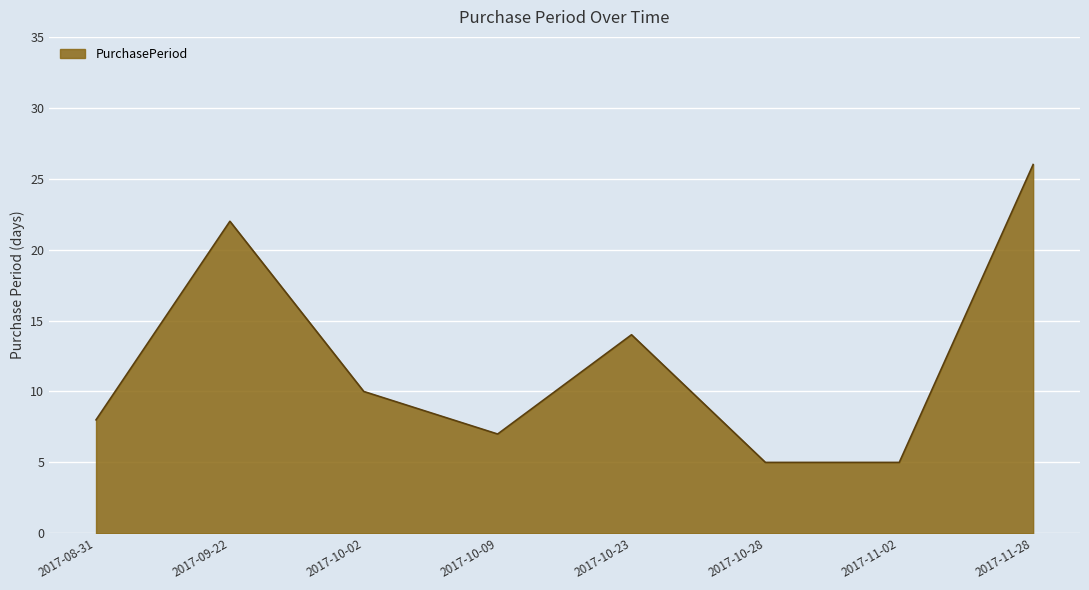

What is the difference between the maximum and minimum values?

21